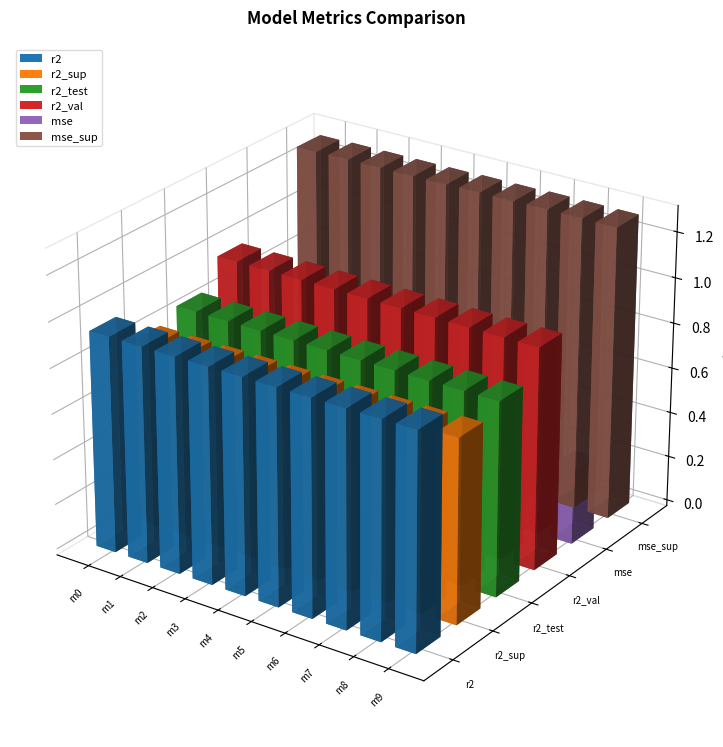

The r2_sup series shows 1.3 at model_1_14_8. True or false?

False